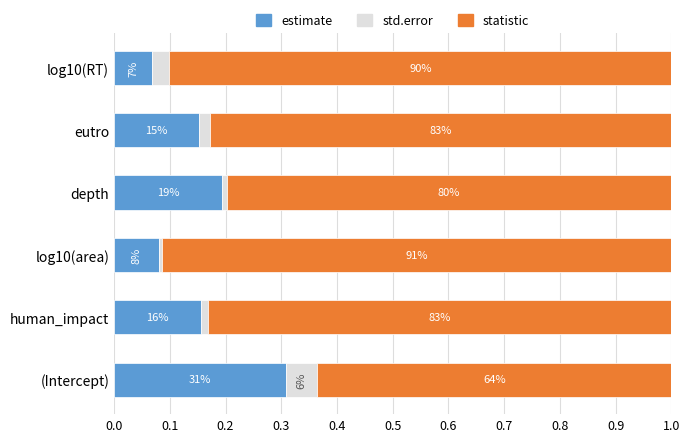

Which series has the largest total across all categories?

statistic